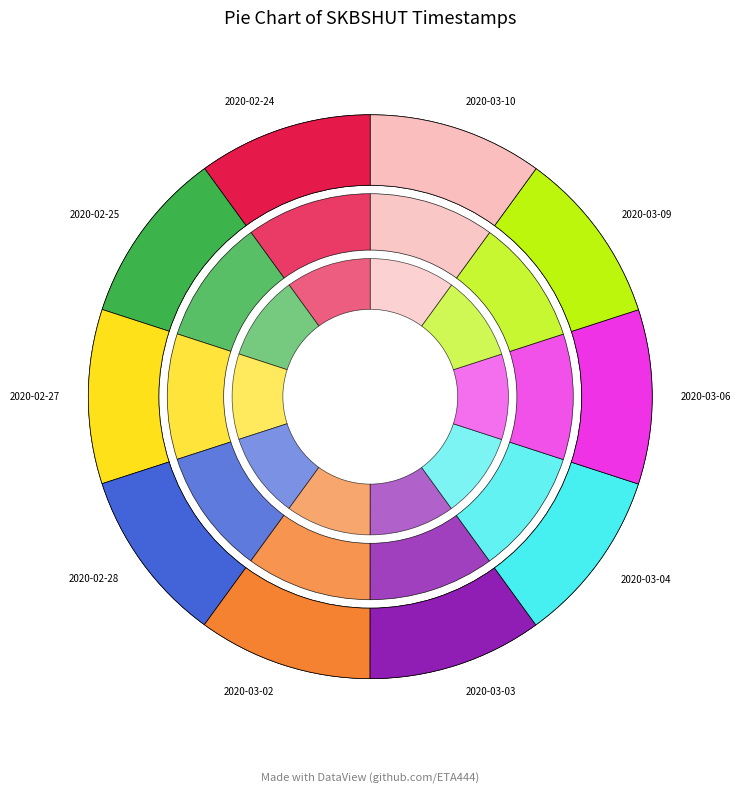

Does any single category account for the majority?

No